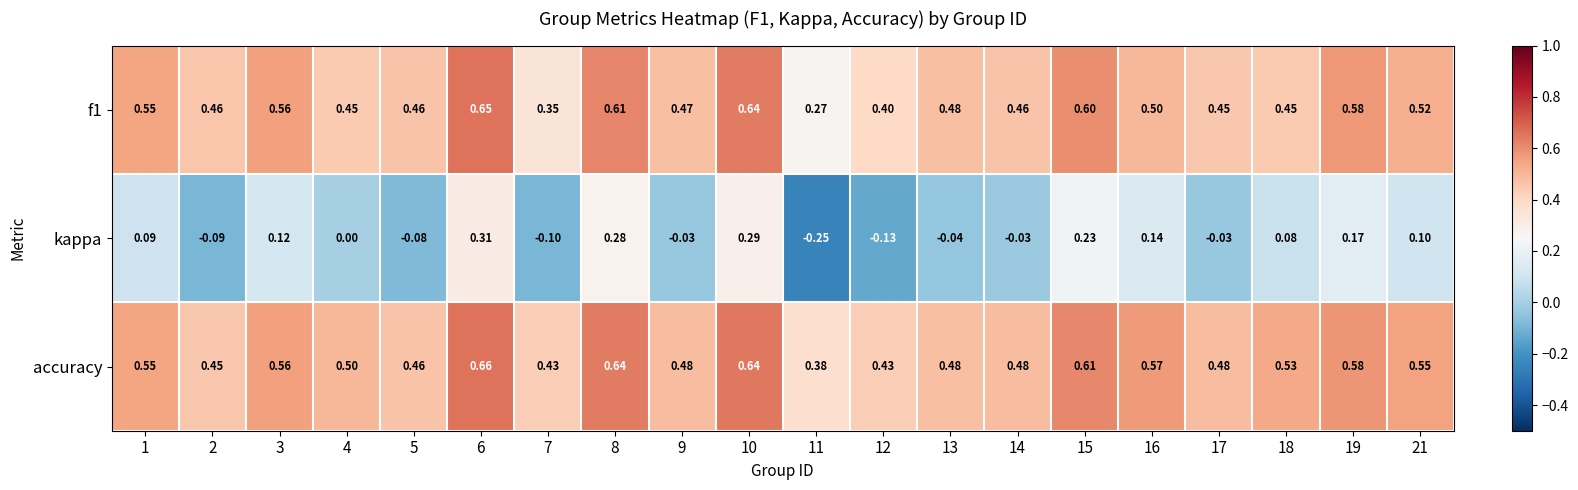

List the series in order of their peak value, lowest first.

kappa, f1, accuracy